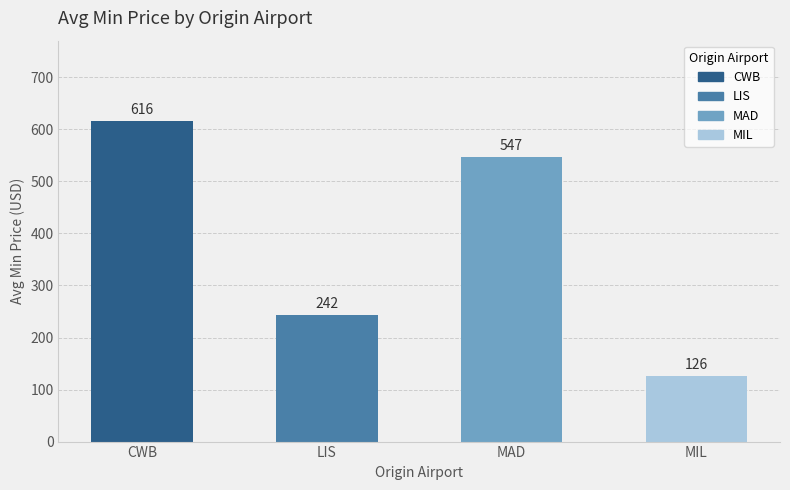

Between CWB and LIS, which is larger?

CWB